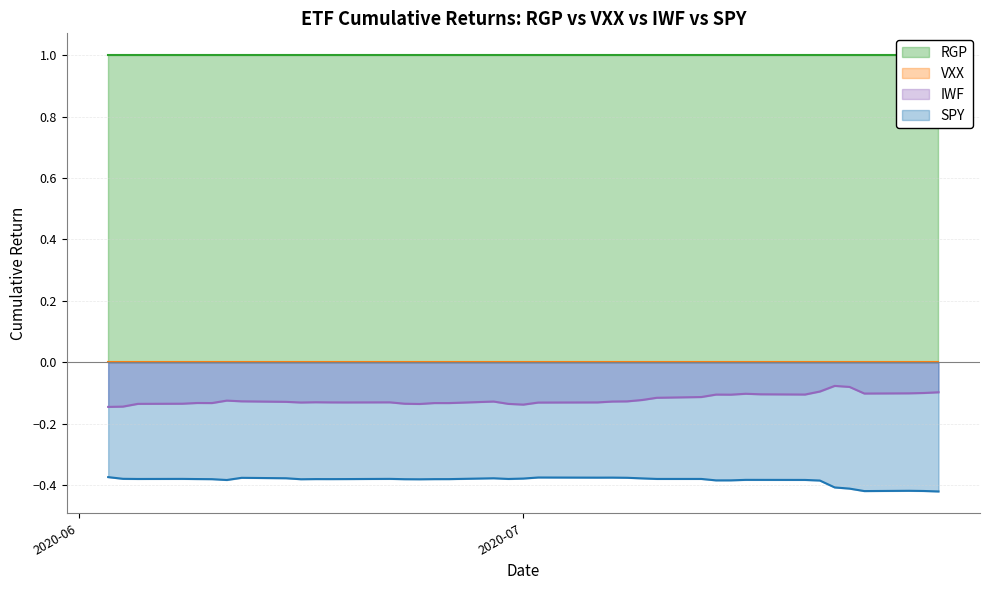

True or false: SPY has a value of -0.4 at 2020-06-08.

True